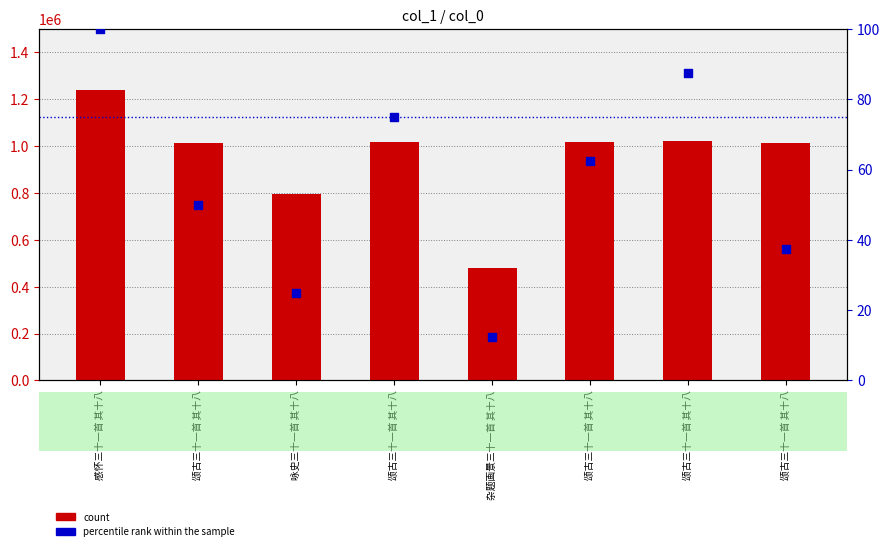

Which series contains the highest Y value?

count